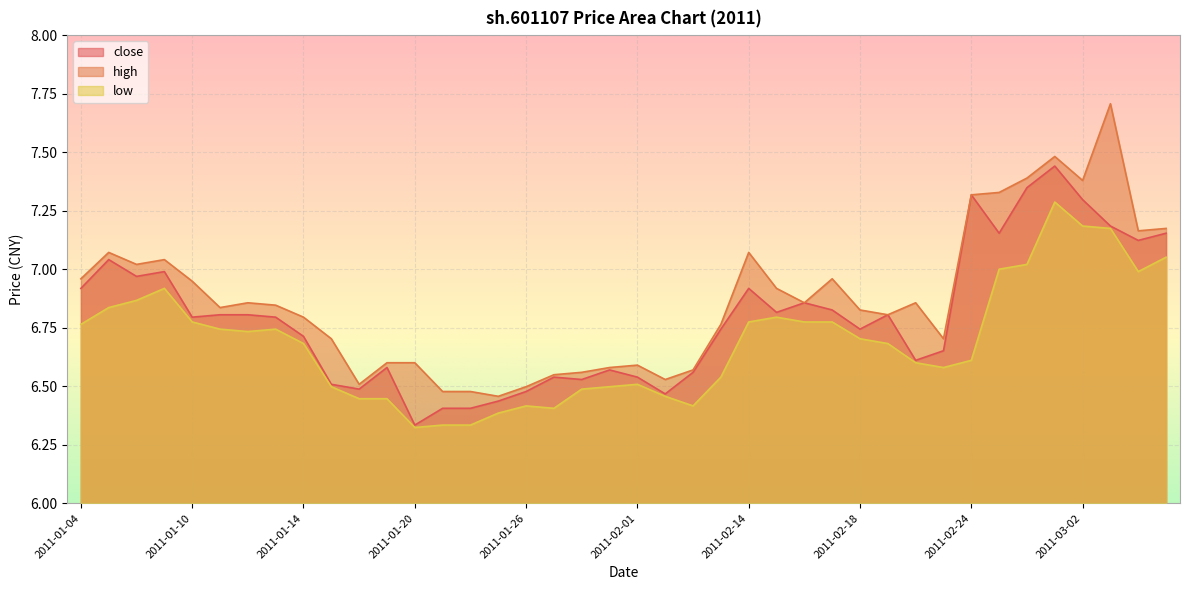

What is the value of the low point at the 10th from the left?

6.5